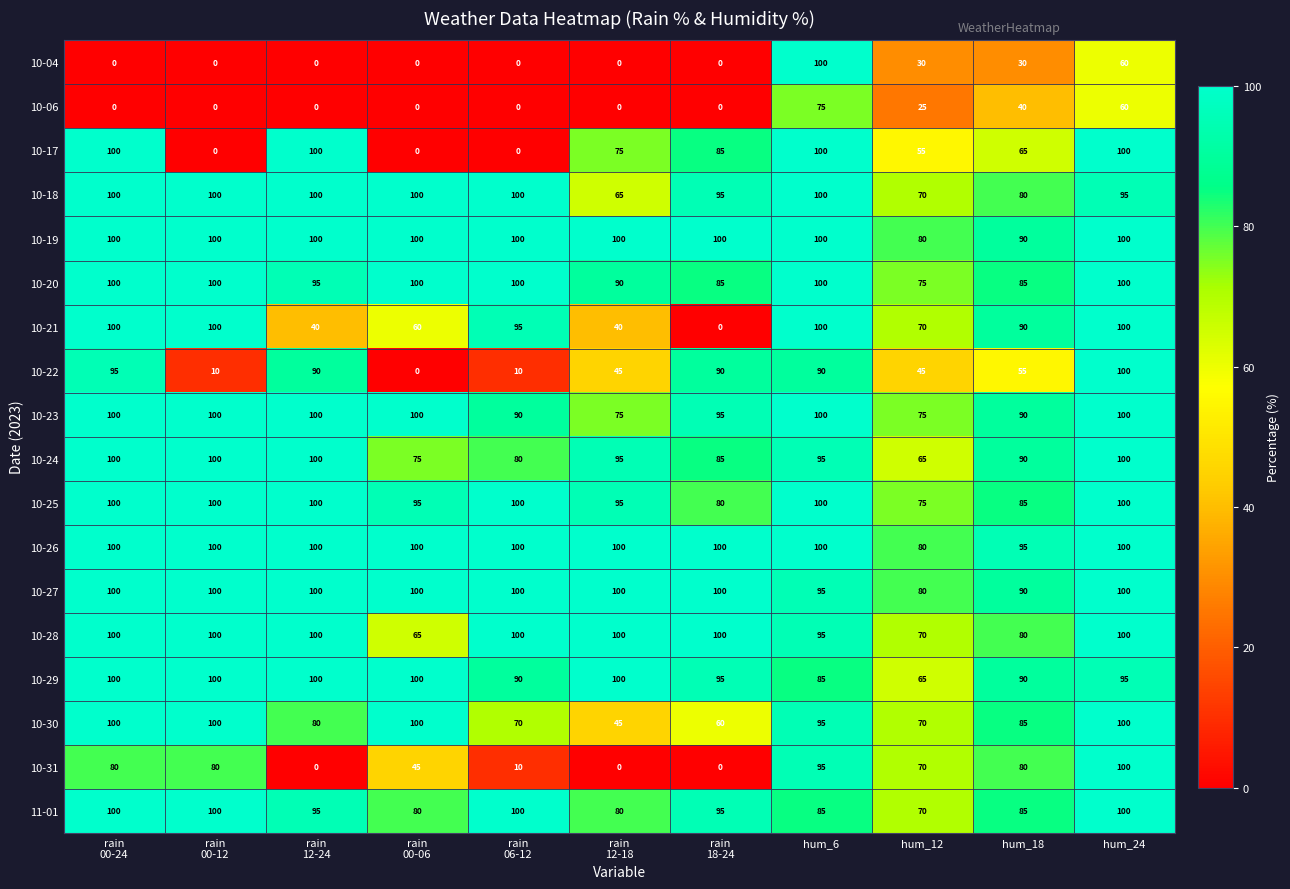

What is the average value of the 10-18 series?

91